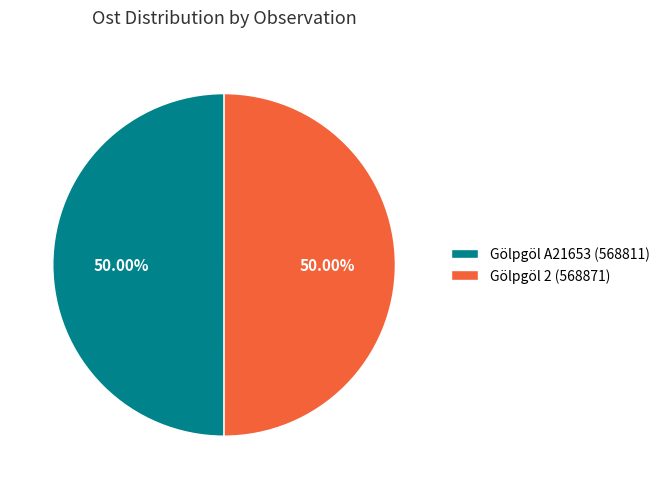

What is the ratio of the value at Gölpgöl 2 (568871) to the value at Gölpgöl A21653 (568811)?

1.0